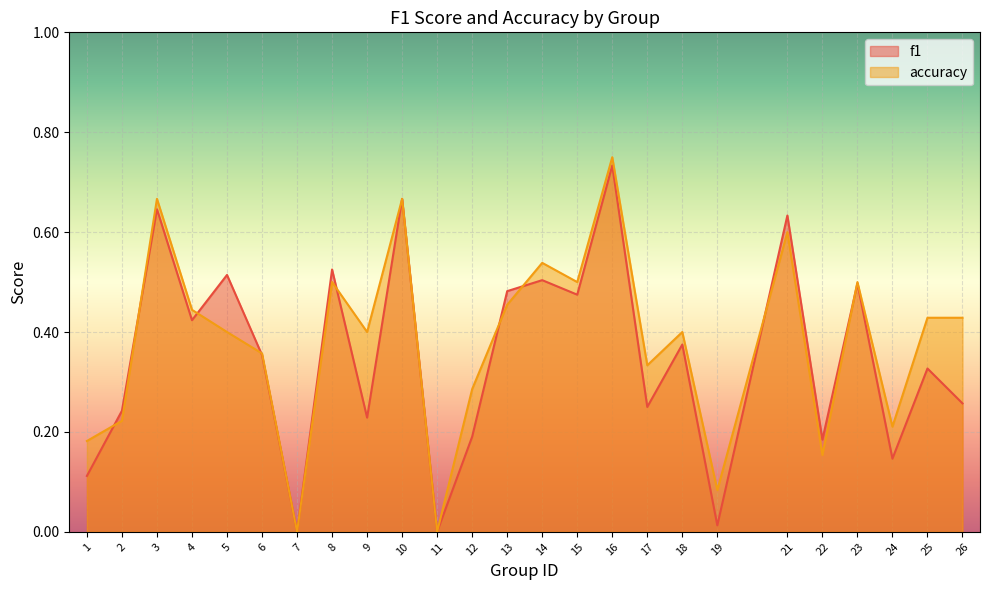

What is the value of the accuracy point at the 22nd from the left?

0.5